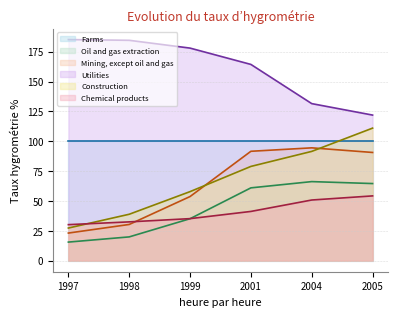

True or false: Construction and Utilities intersect in this chart.

False